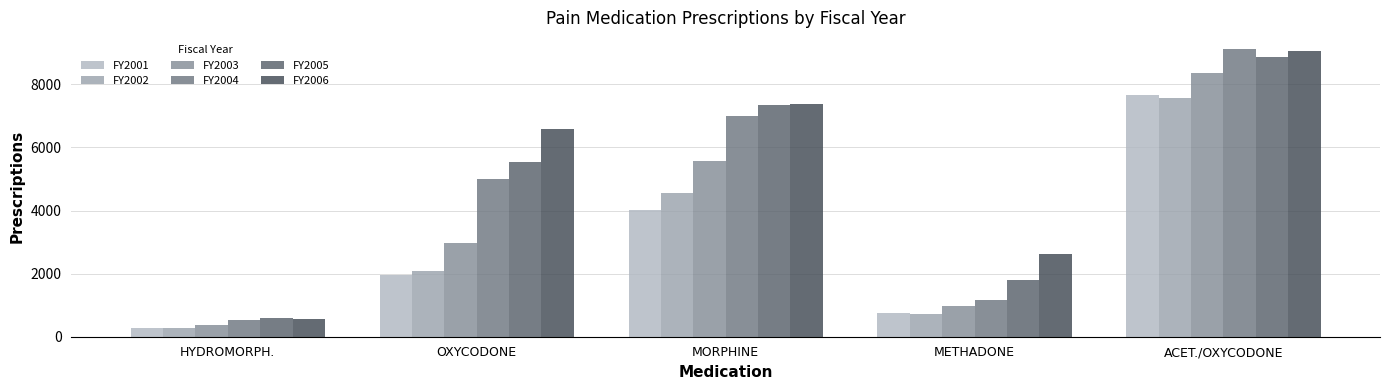

What is the approximate value of FY2004 at OXYCODONE?

4987